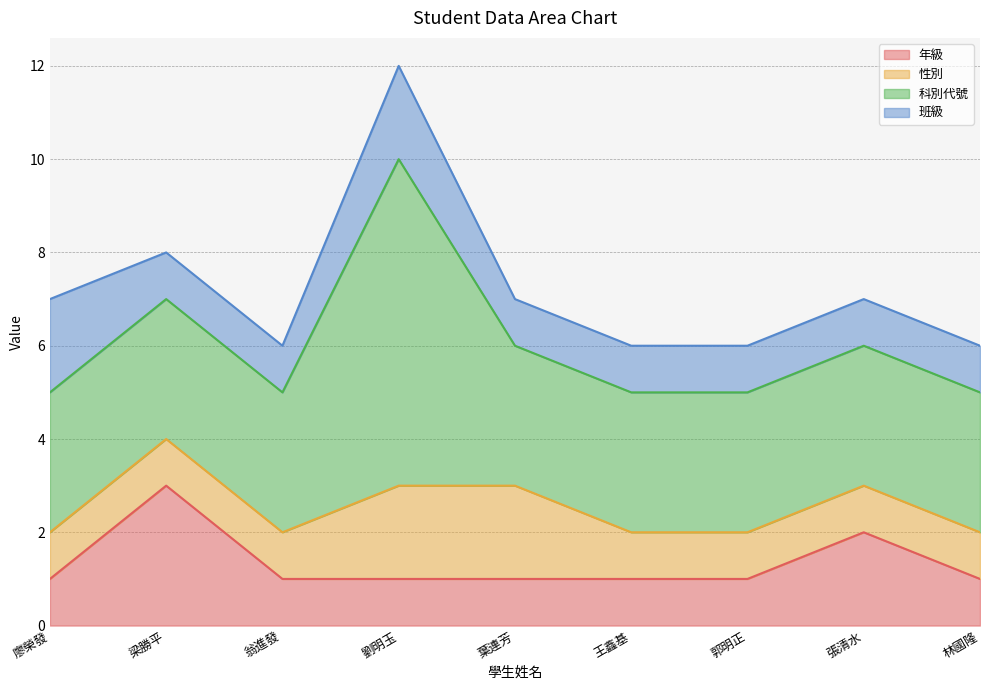

Between 廖榮發 and 張清水, which is larger?

張清水